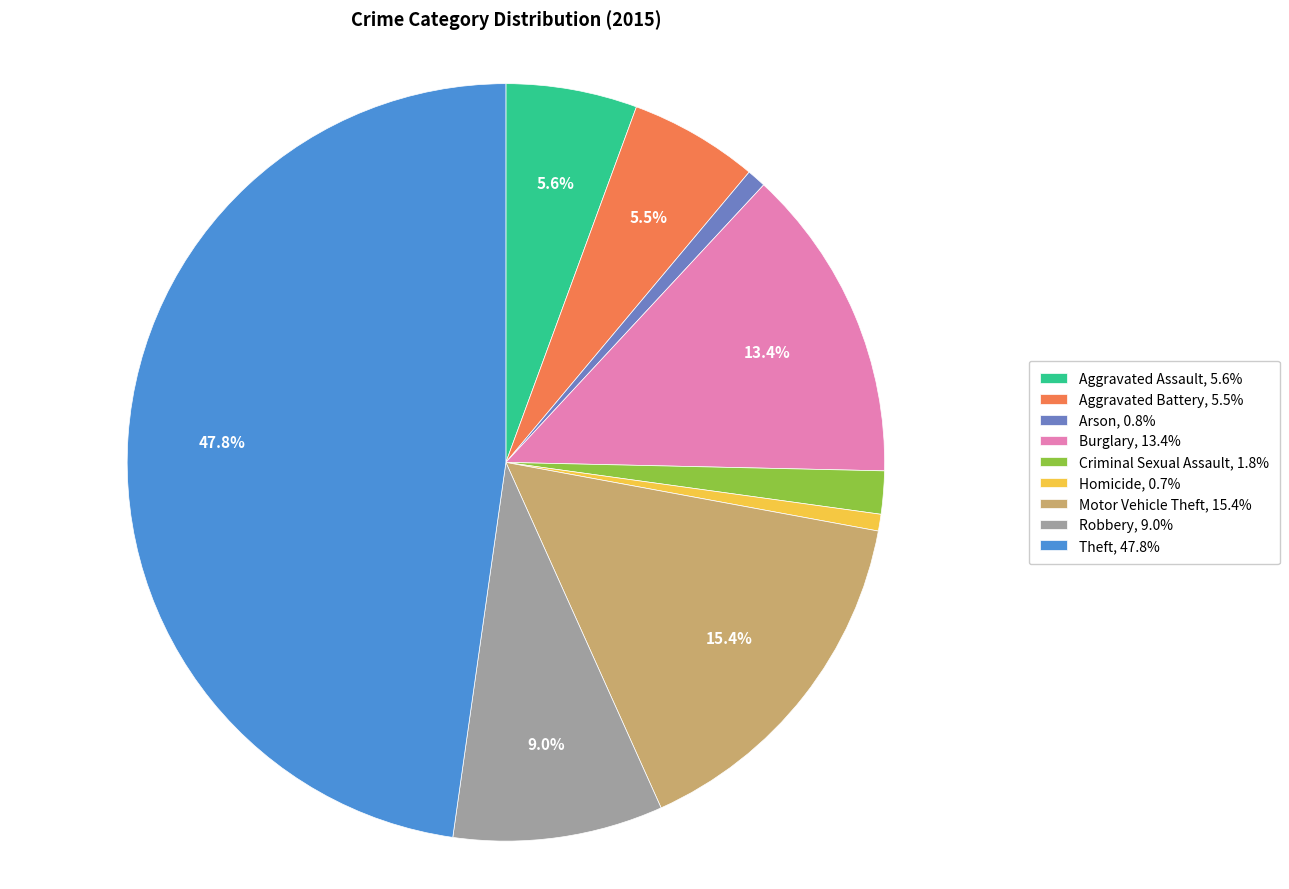

Which category has the biggest portion of the pie?

Theft